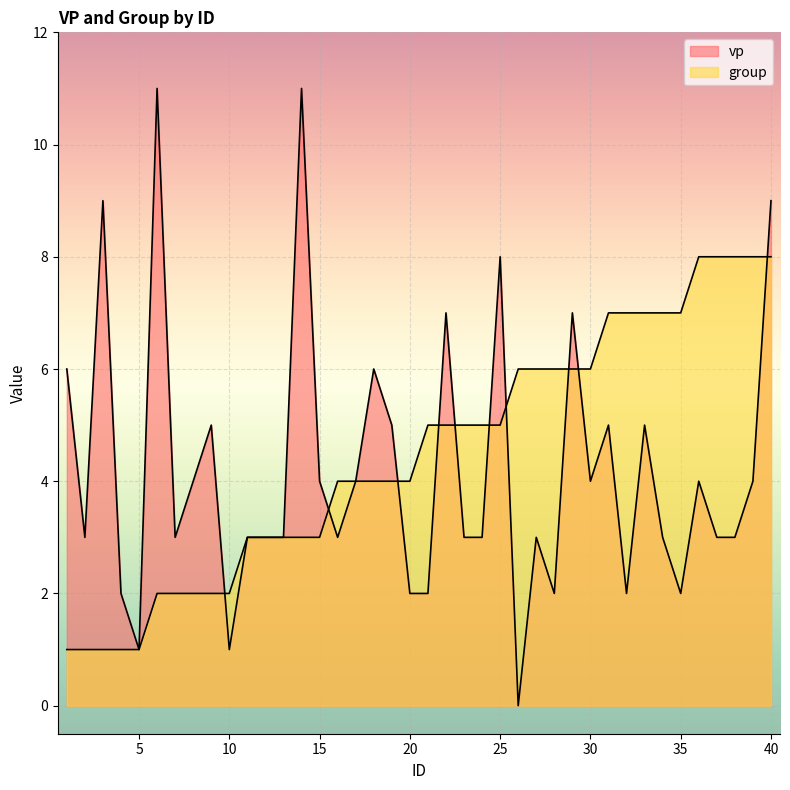

Which series ends up on top after the final intersection of group and vp?

vp